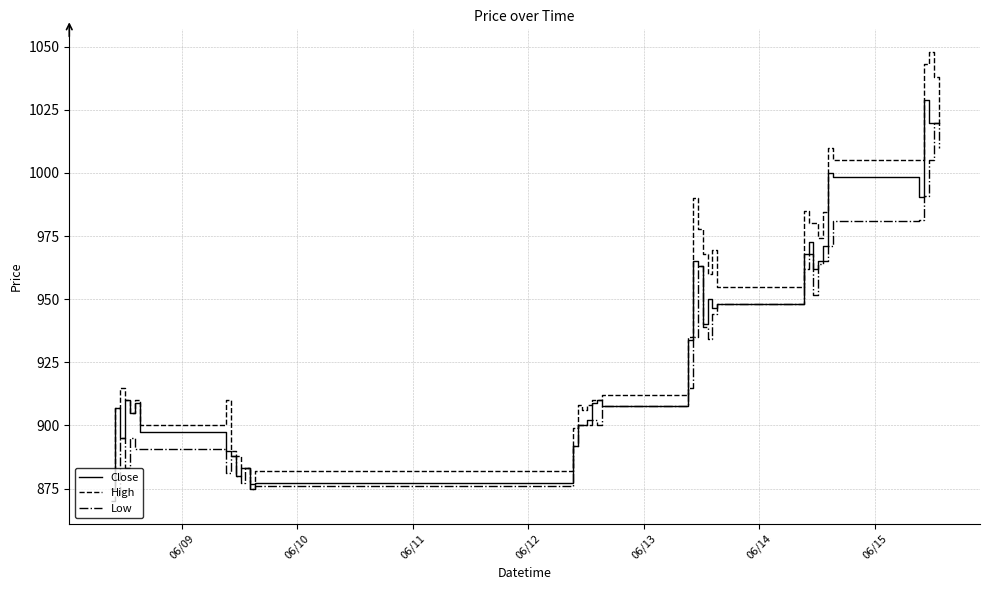

What is the minimum value for Low?

870.0